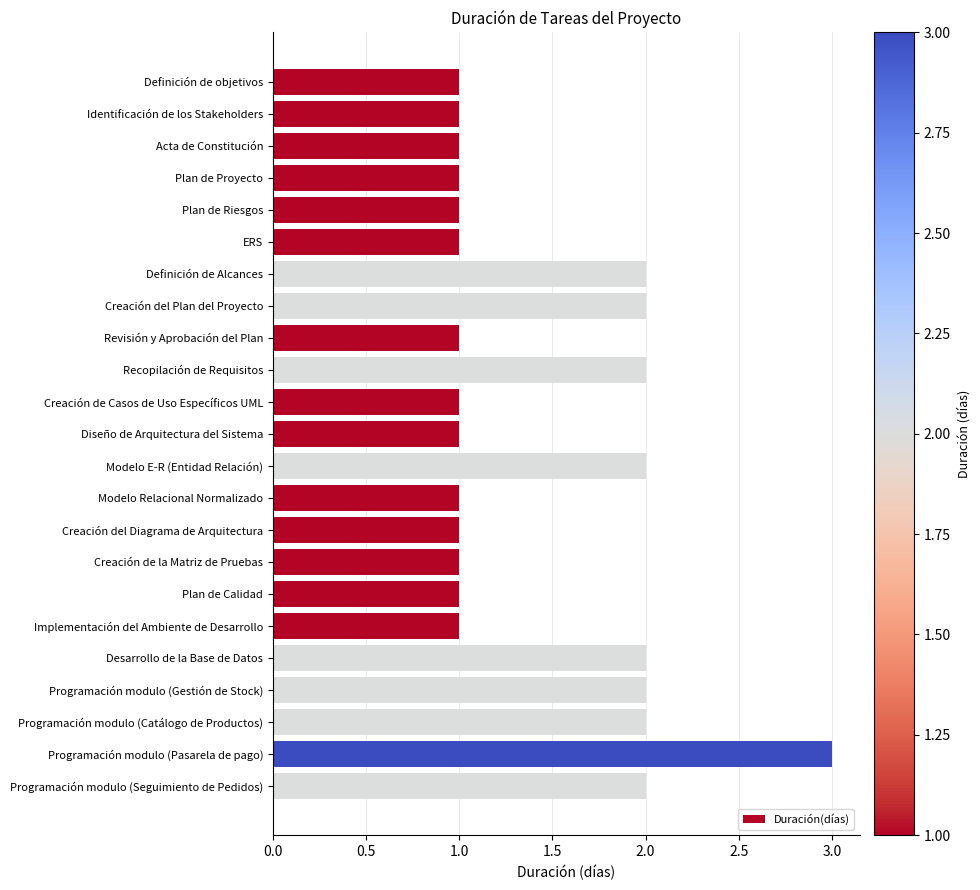

How many data points does each series have?

23